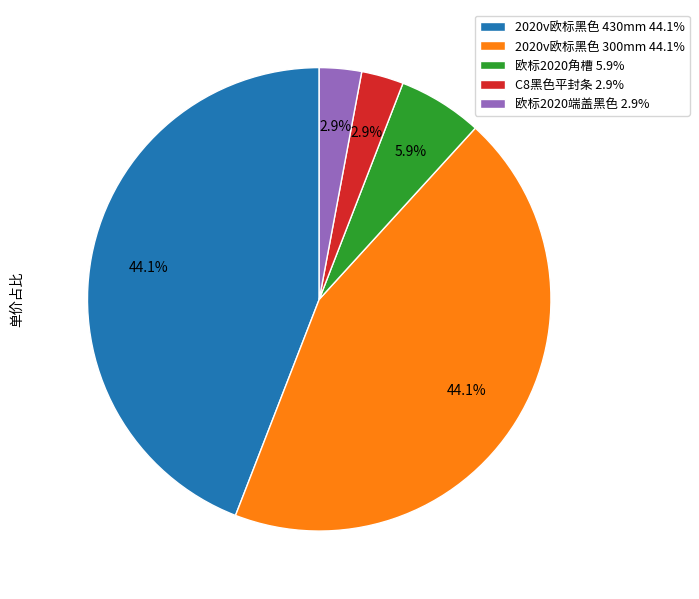

Does 2020v欧标黑色 430mm represent more than half of the total?

No